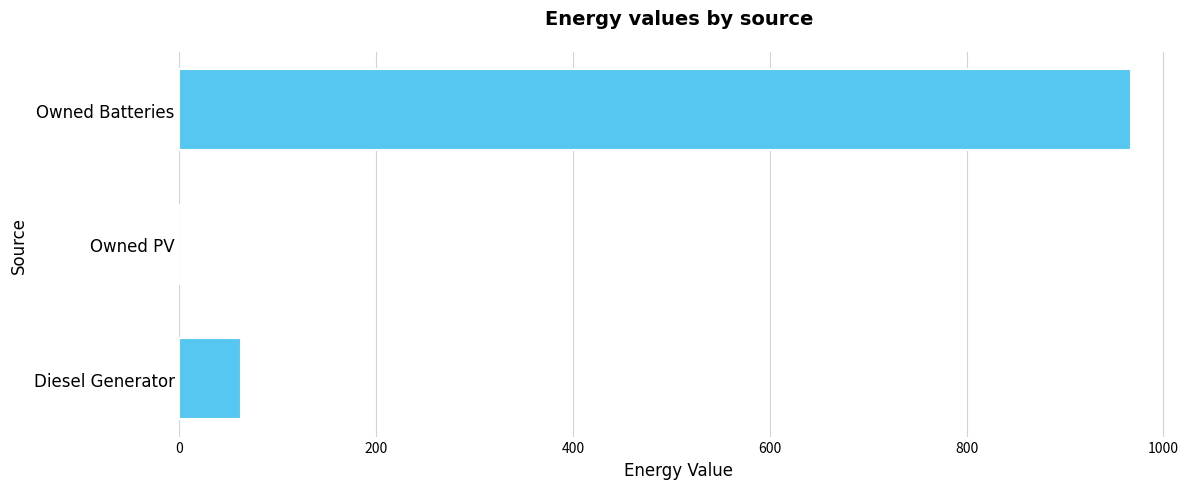

Reading top to bottom, list all the values displayed in this chart.

Owned Batteries=967.0	Owned PV=0.0	Diesel Generator=63.0